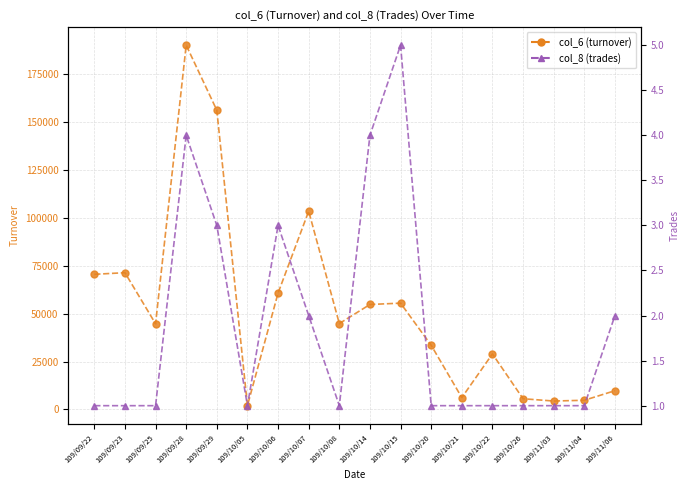

In col_6 (turnover), how many points are lower than both neighbors (excluding endpoints)?

5